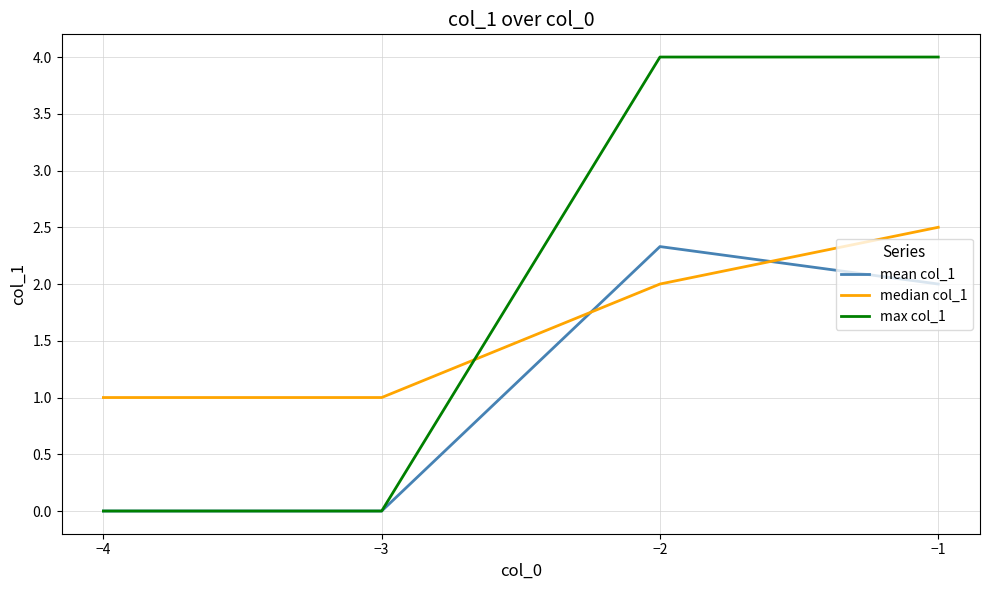

Which series has the largest total across all categories?

max col_1